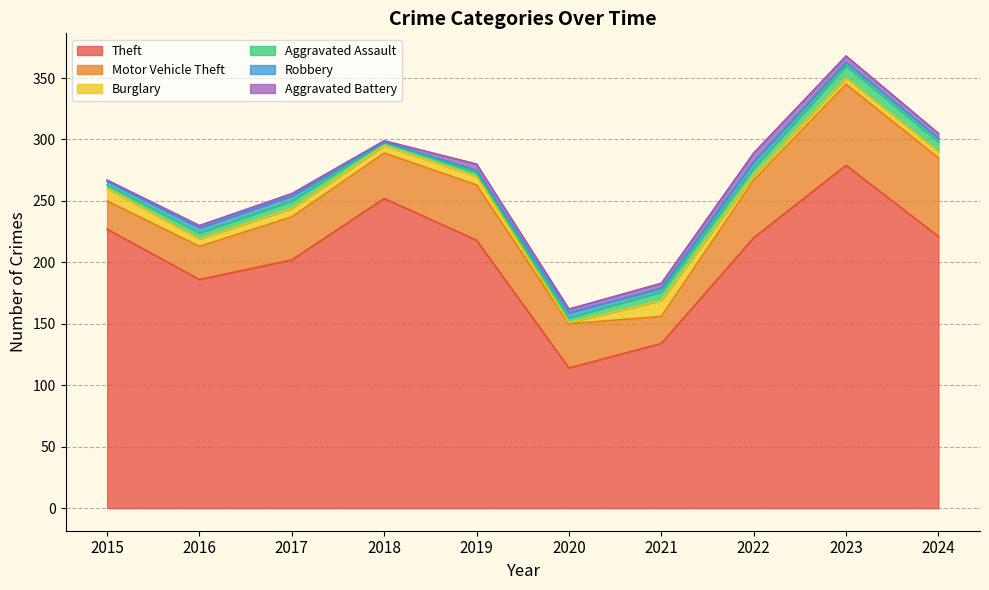

Reading left to right, what are all the values shown in this chart?

Theft: 2015=227	2016=186	2017=202	2018=252	2019=218	2020=114	2021=134	2022=220	2023=279	2024=221
Motor Vehicle Theft: 2015=23	2016=27	2017=35	2018=37	2019=45	2020=36	2021=22	2022=47	2023=66	2024=64
Burglary: 2015=10	2016=6	2017=7	2018=6	2019=7	2020=1	2021=13	2022=4	2023=5	2024=5
Aggravated Assault: 2015=3	2016=5	2017=6	2018=3	2019=3	2020=4	2021=7	2022=6	2023=10	2024=8
Robbery: 2015=3	2016=4	2017=4	2018=0	2019=2	2020=4	2021=3	2022=5	2023=3	2024=3
Aggravated Battery: 2015=1	2016=2	2017=2	2018=1	2019=5	2020=3	2021=4	2022=7	2023=5	2024=4